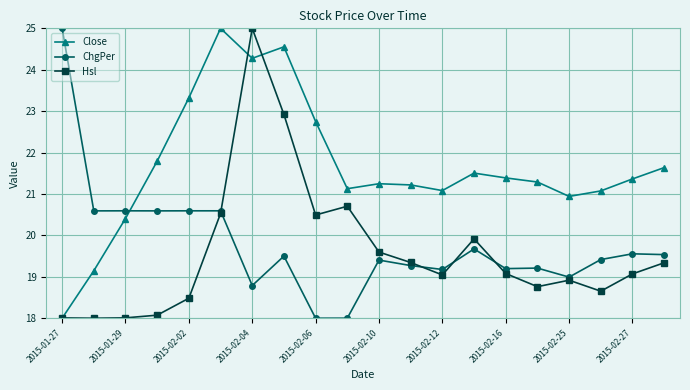

What is the lowest value of the Close series?

18.0